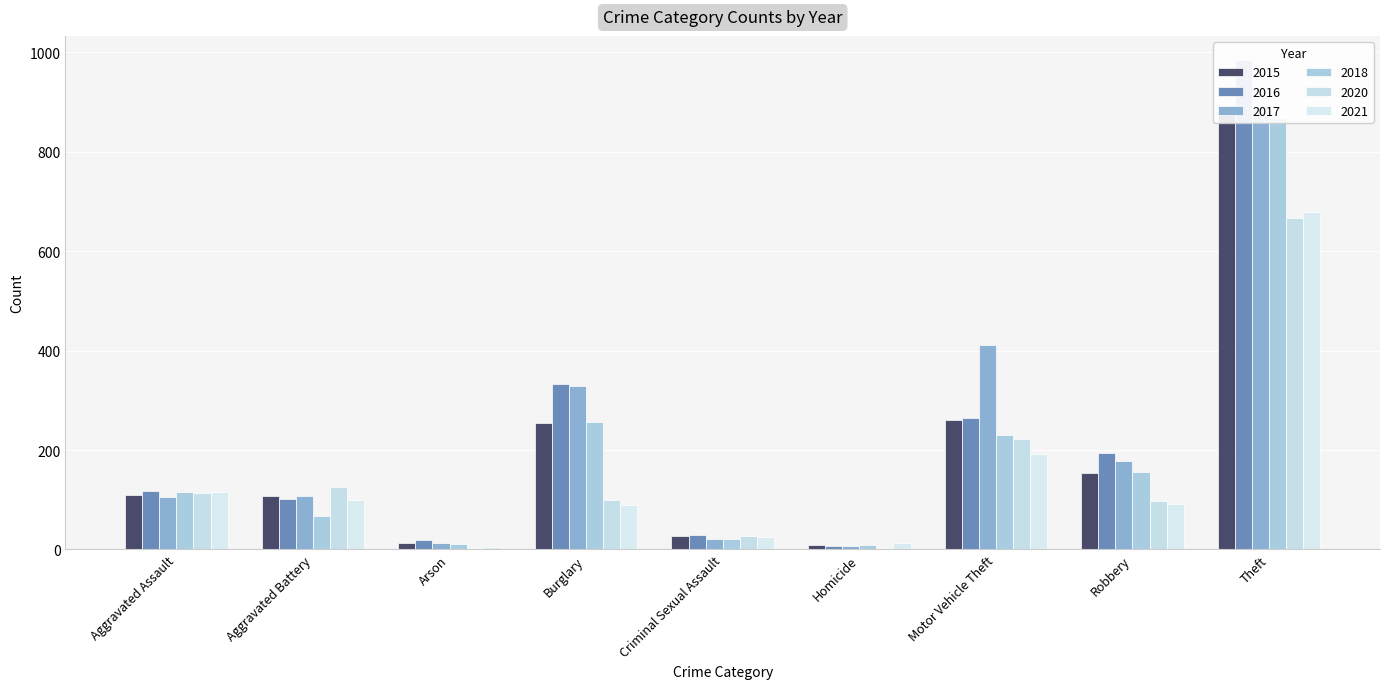

Between Burglary and Criminal Sexual Assault, which is larger?

Burglary